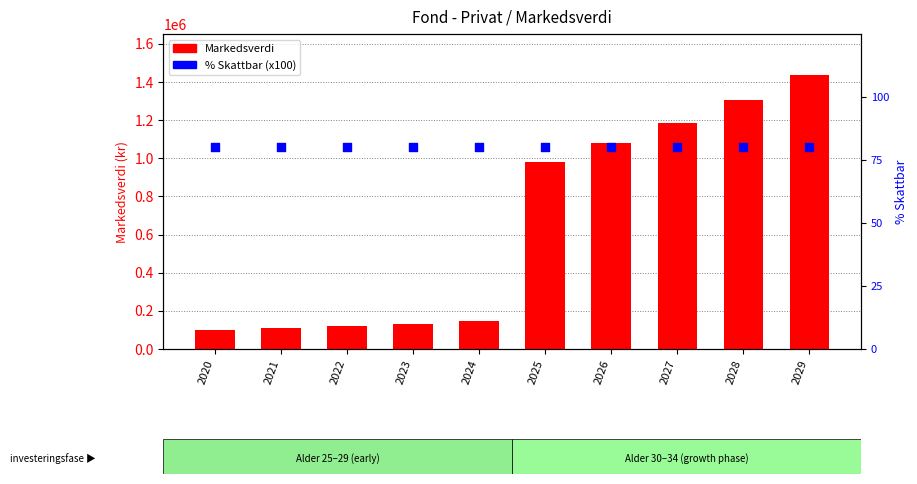

Which series contains the highest Y value?

Markedsverdi